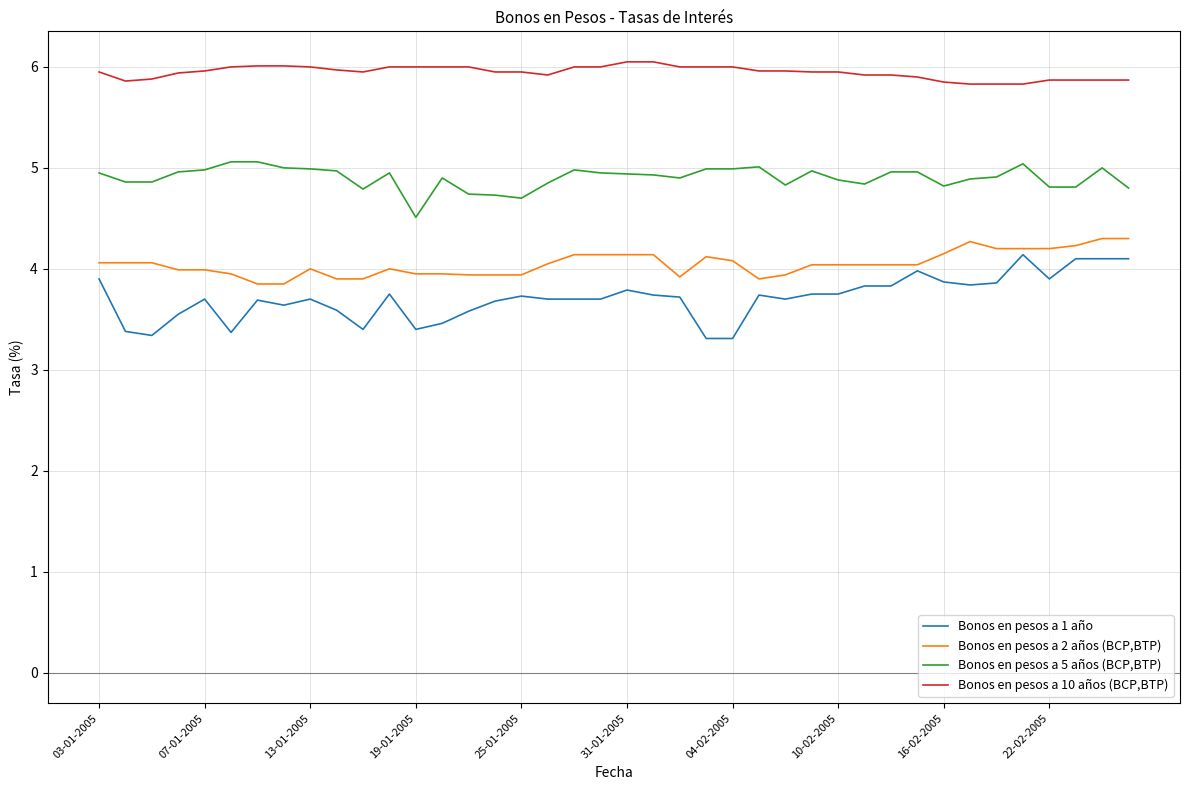

True or false: Bonos en pesos a 5 años (BCP,BTP) has more than 2 interior local peaks.

True